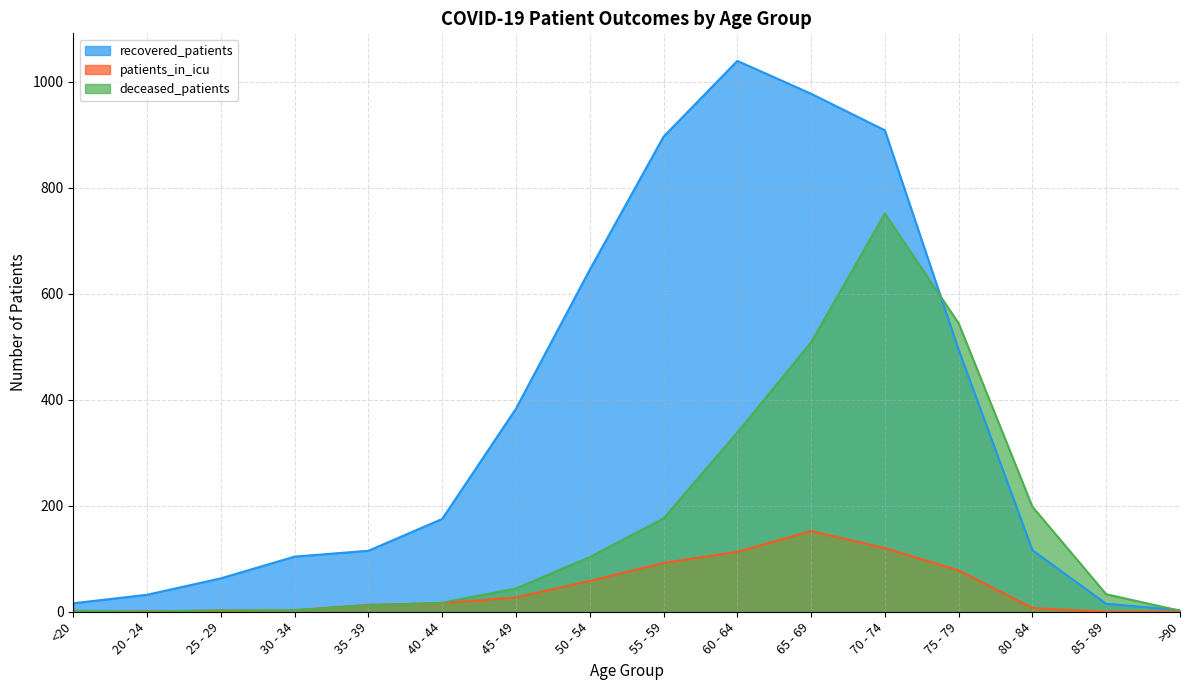

Reading right to left, extract all data points from this chart.

recovered_patients: 3	15	116	494	908	977	1039	896	645	383	175	115	104	63	32	16
patients_in_icu: 0	0	7	78	120	152	113	92	58	27	16	13	3	2	1	0
deceased_patients: 2	33	198	544	751	508	338	176	103	44	17	12	3	3	0	2